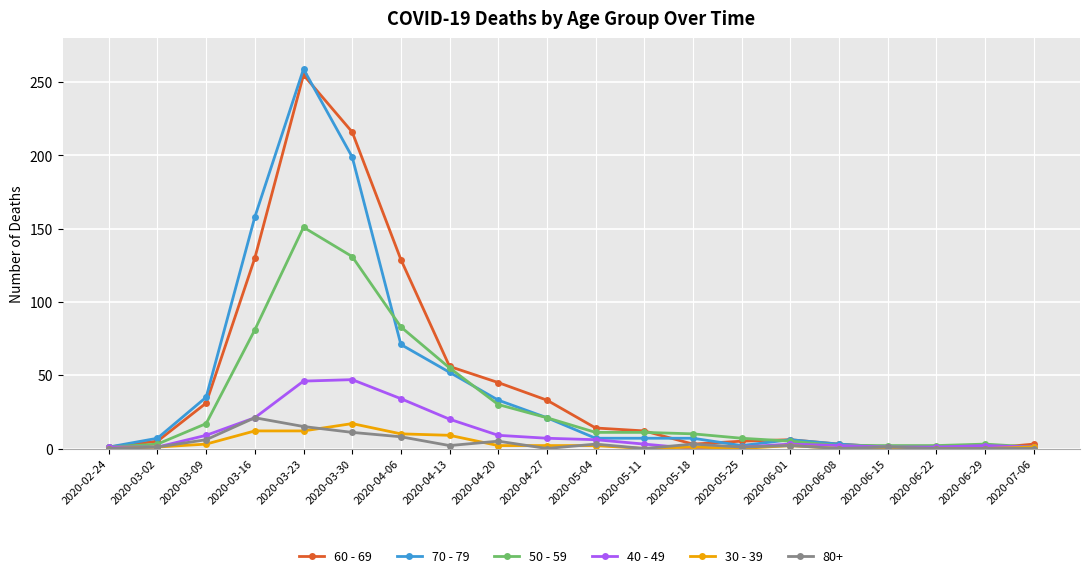

How many lines are shown in the chart?

6